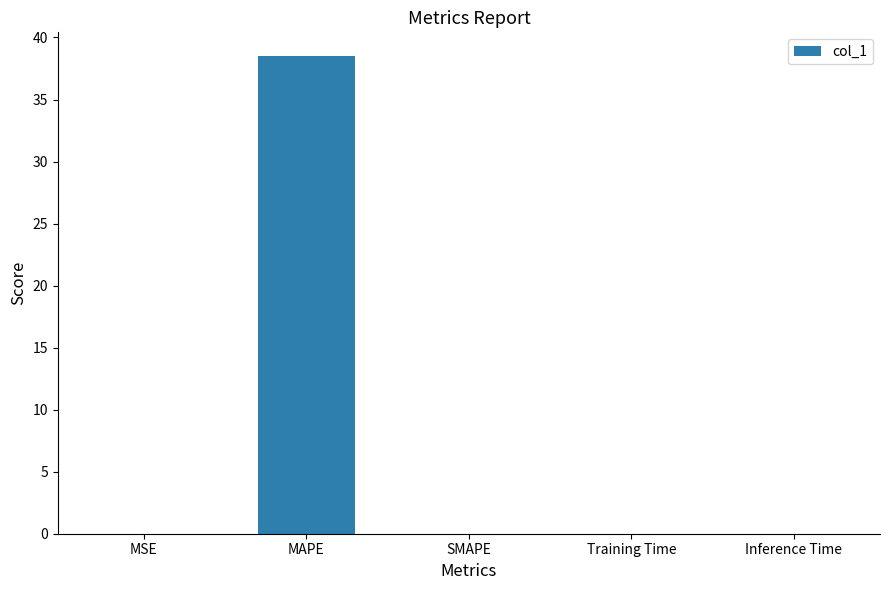

What is the greatest value displayed?

38.5